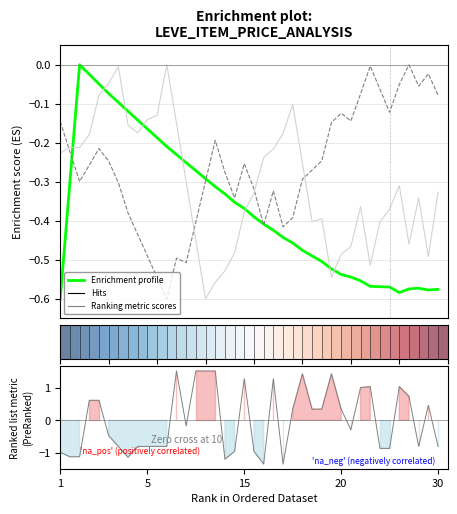

Which series has the largest range (max minus min)?

Ranking metric scores